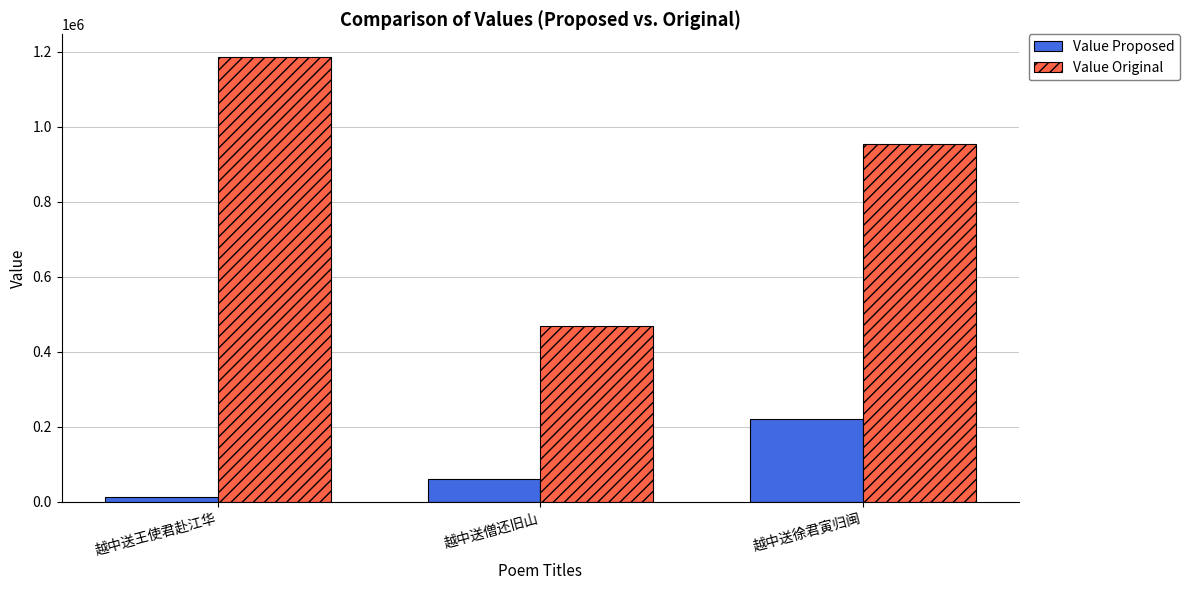

How many bars are there in each group?

2